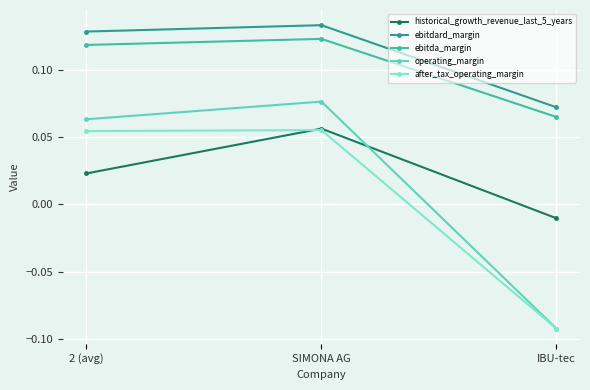

Which series has the largest range (max minus min)?

operating_margin